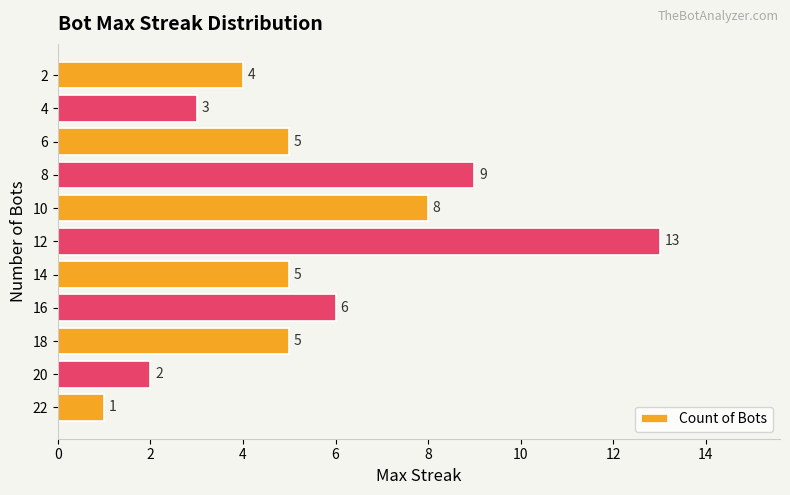

How many values are below 5?

4